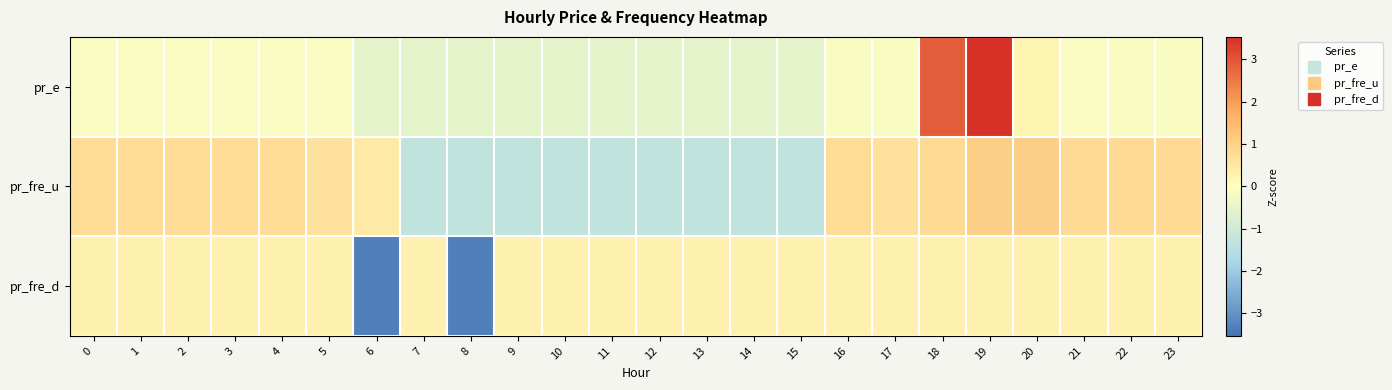

Which series has the widest spread of values?

pr_e